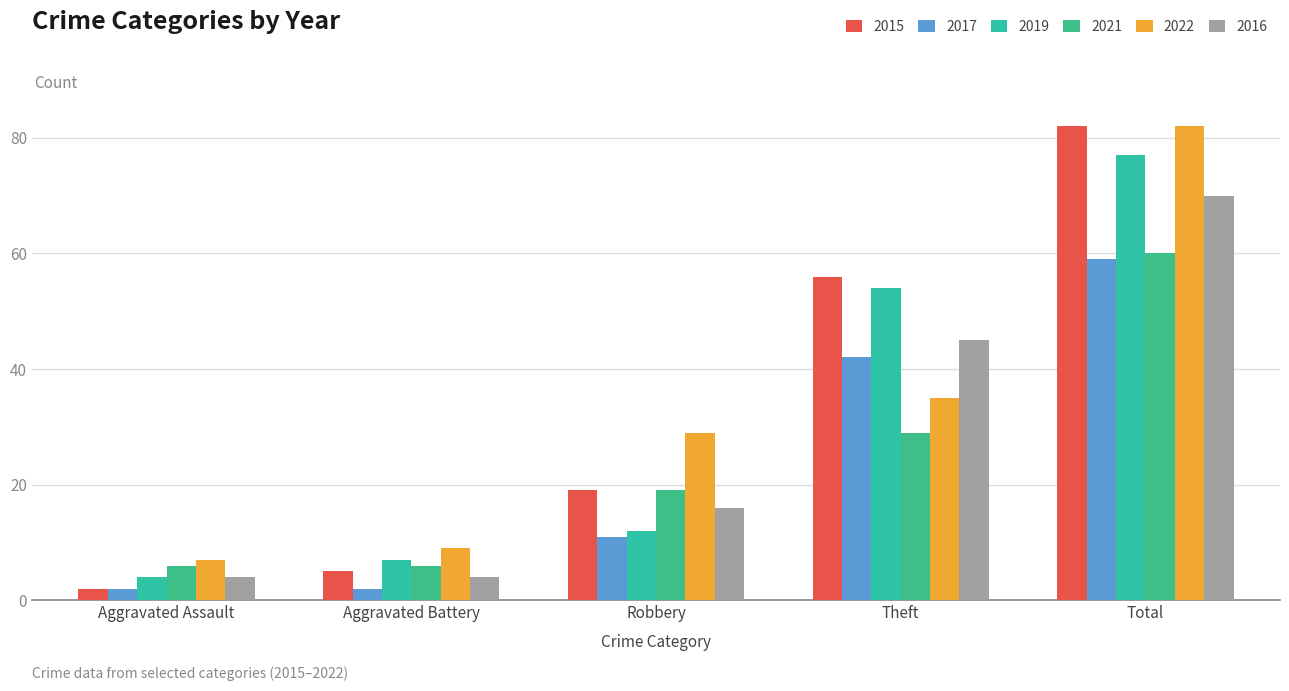

What is the greatest value displayed?

82